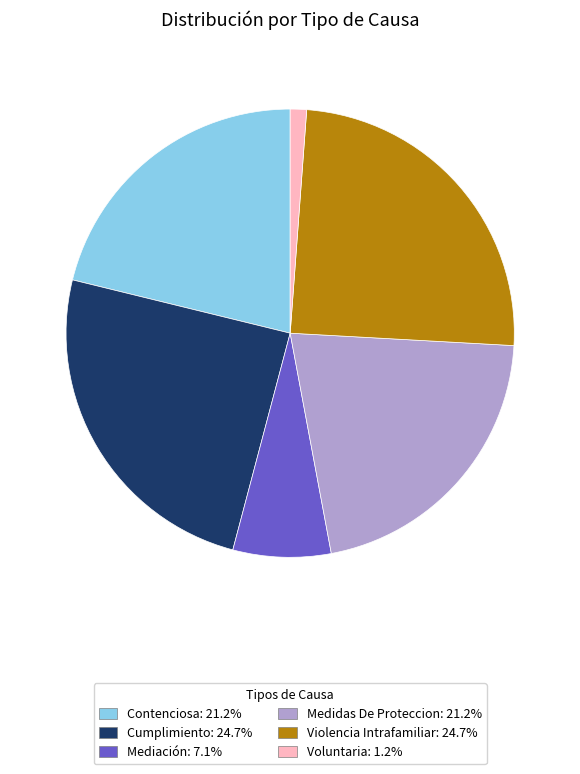

The Contenciosa slice represents 29% of the pie. True or false?

False